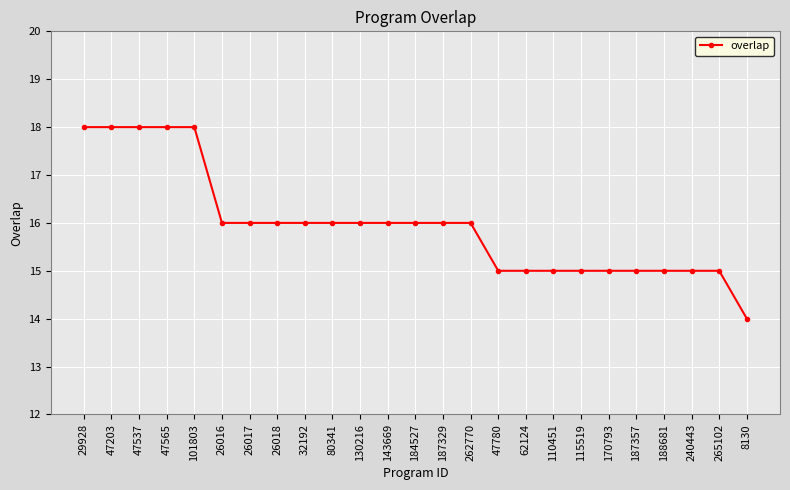

What is the label of the 14th point from the left?

187329